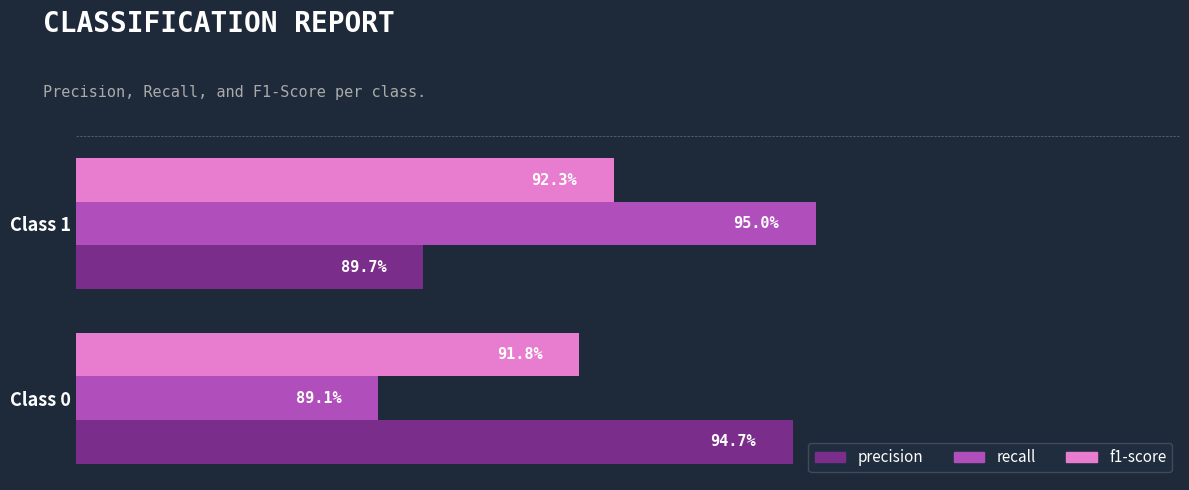

What are all the series names shown in the legend?

precision, recall, f1-score